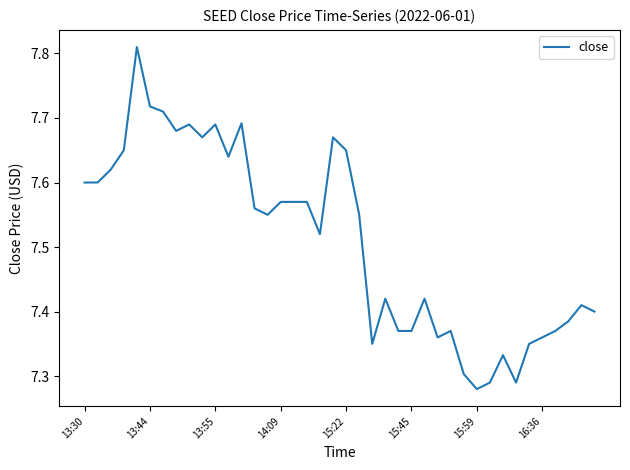

What is the difference between the maximum and minimum values?

0.5